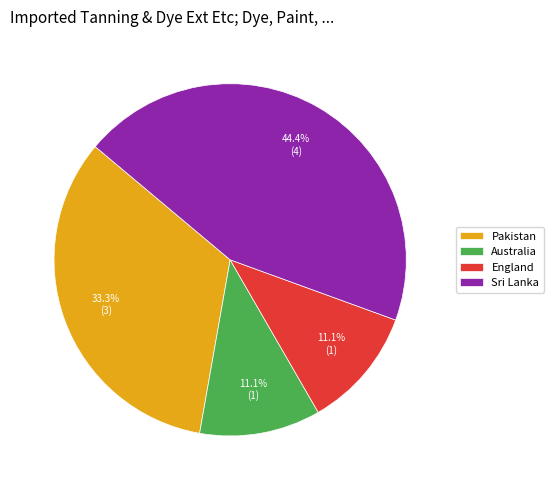

Approximately how many times larger is the value at Australia compared to Pakistan?

0.3